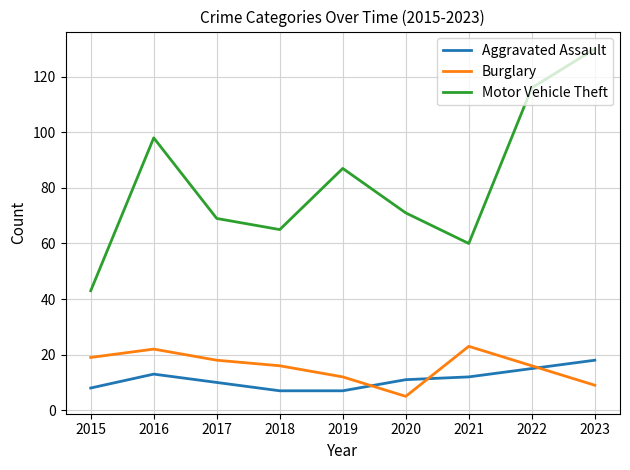

Reading right to left, what are all the values shown in this chart?

Aggravated Assault: 2023=18	2022=15	2021=12	2020=11	2019=7	2018=7	2017=10	2016=13	2015=8
Burglary: 2023=9	2022=16	2021=23	2020=5	2019=12	2018=16	2017=18	2016=22	2015=19
Motor Vehicle Theft: 2023=130	2022=116	2021=60	2020=71	2019=87	2018=65	2017=69	2016=98	2015=43